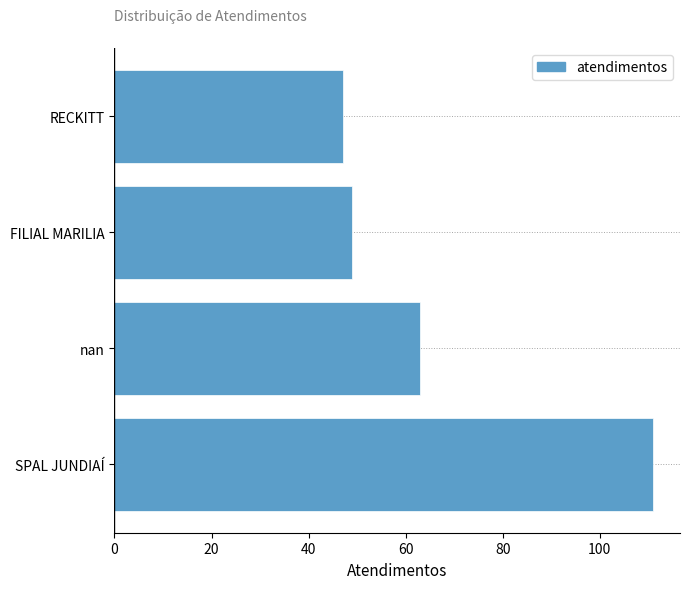

Read the value at nan, to the nearest 5.

65